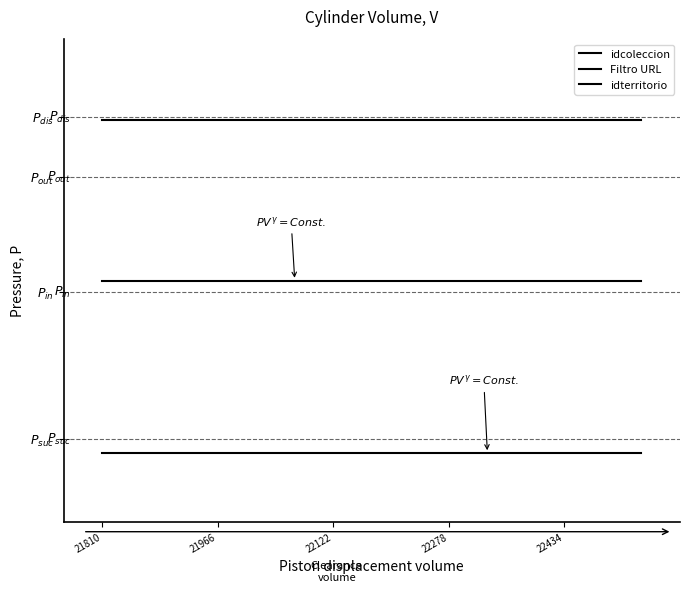

Does the chart display data point markers on the line(s)?

No